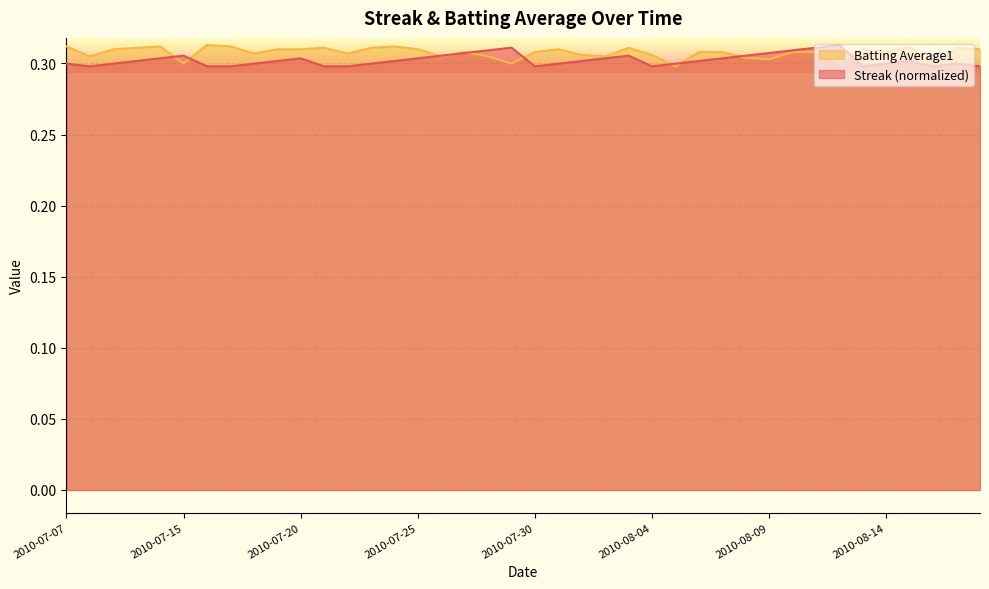

Where is Batting Average1 nearest to the value 0?

2010-08-05